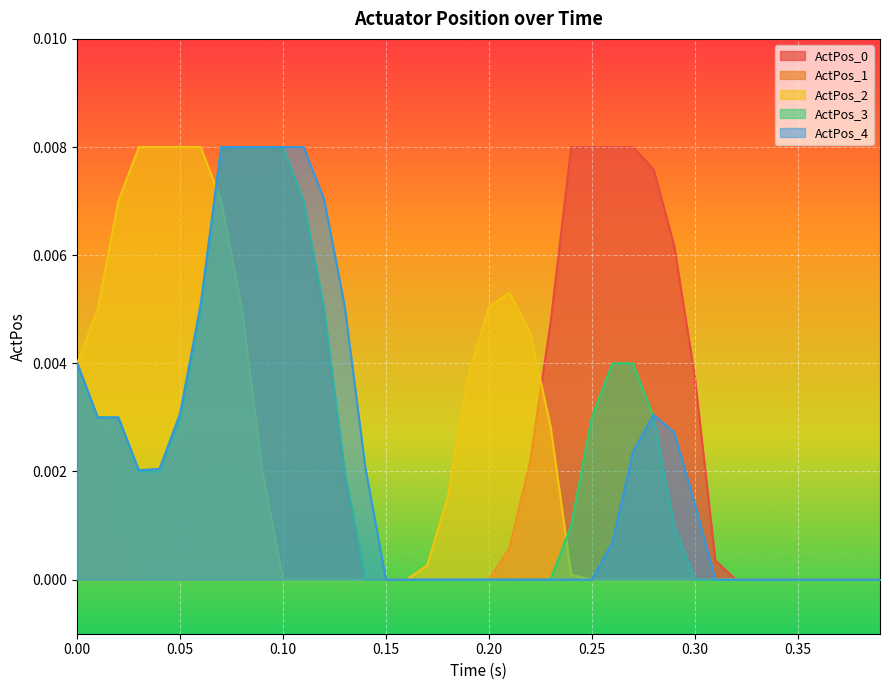

How many lines are shown in the chart?

5